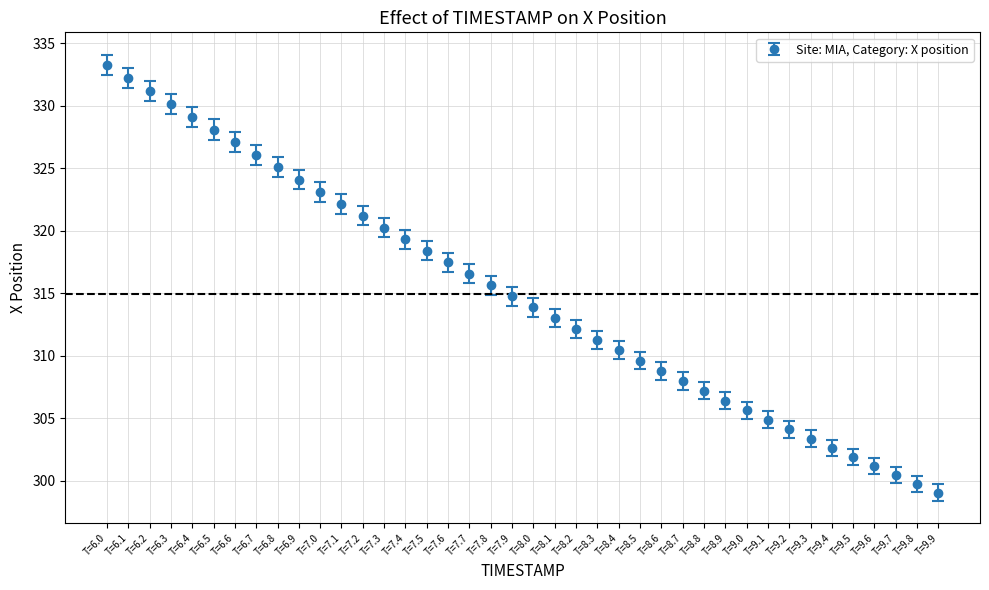

What is the change in value from T=6.8 to T=8.8?

-17.9